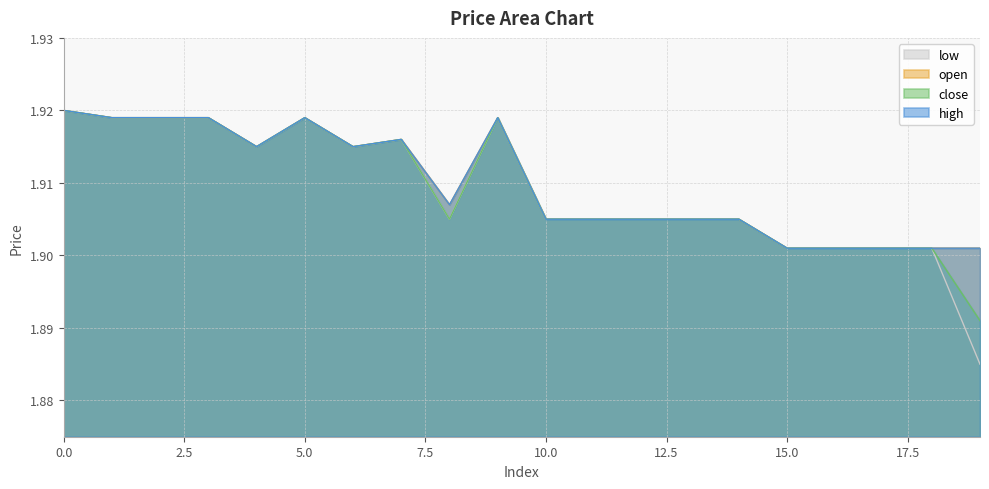

Does the chart have visible grid lines?

Yes